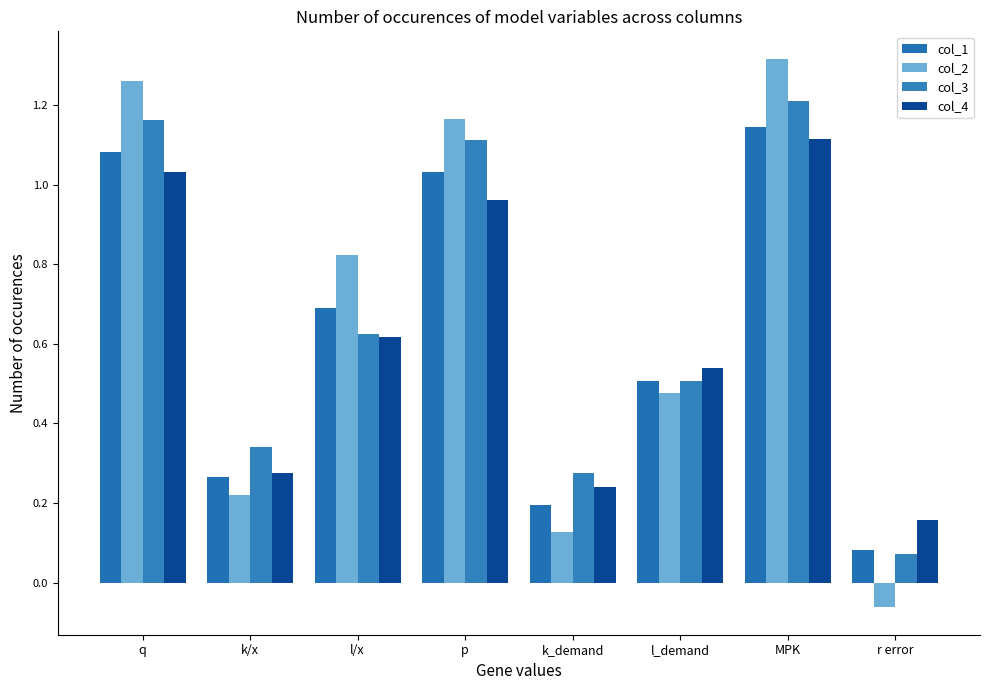

Which label corresponds to the smallest value in the chart?

r error